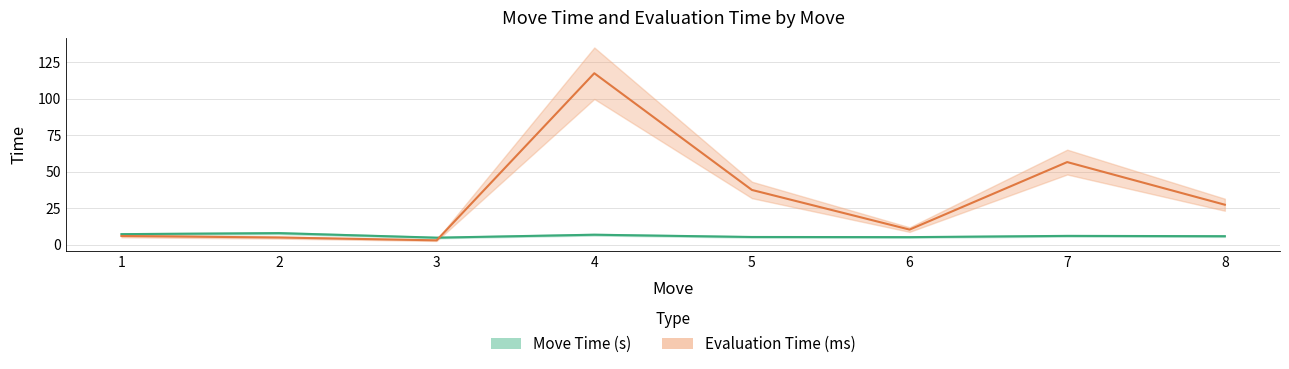

Rank the categories by Move Time (s) value from highest to lowest.

2, 1, 4, 7, 8, 5, 6, 3